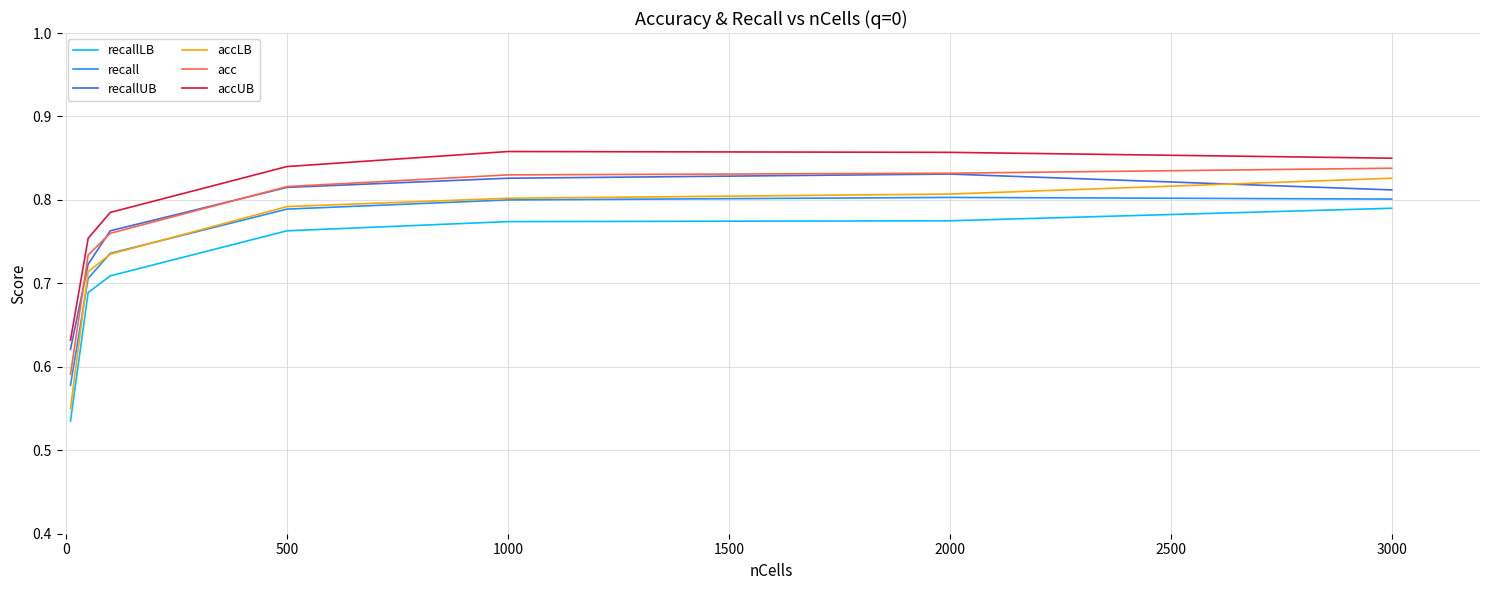

True or false: recallLB and accLB cross at least once.

False